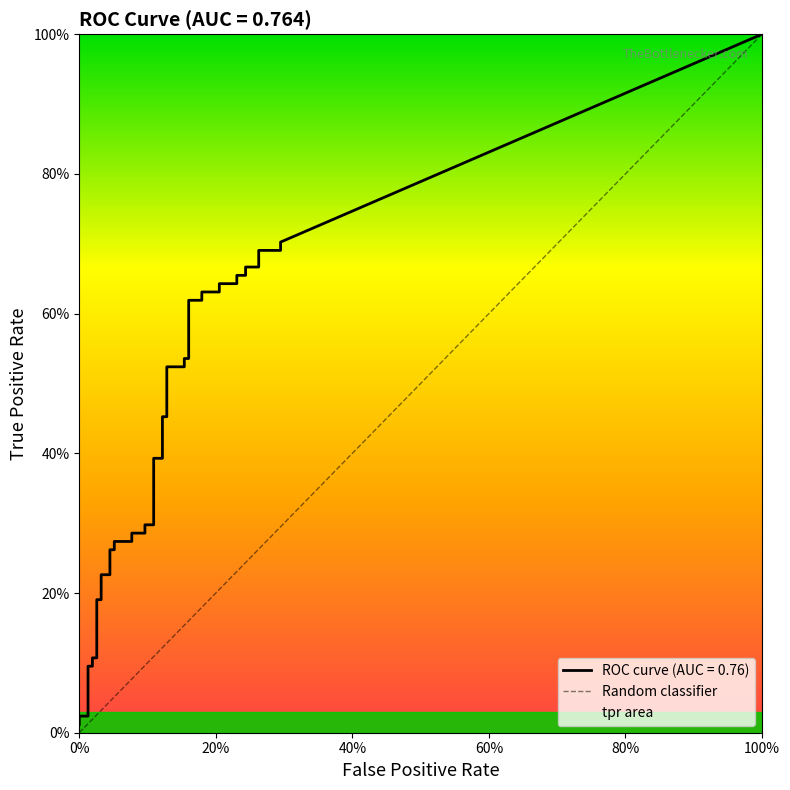

The value at 100% is 1. True or false?

False